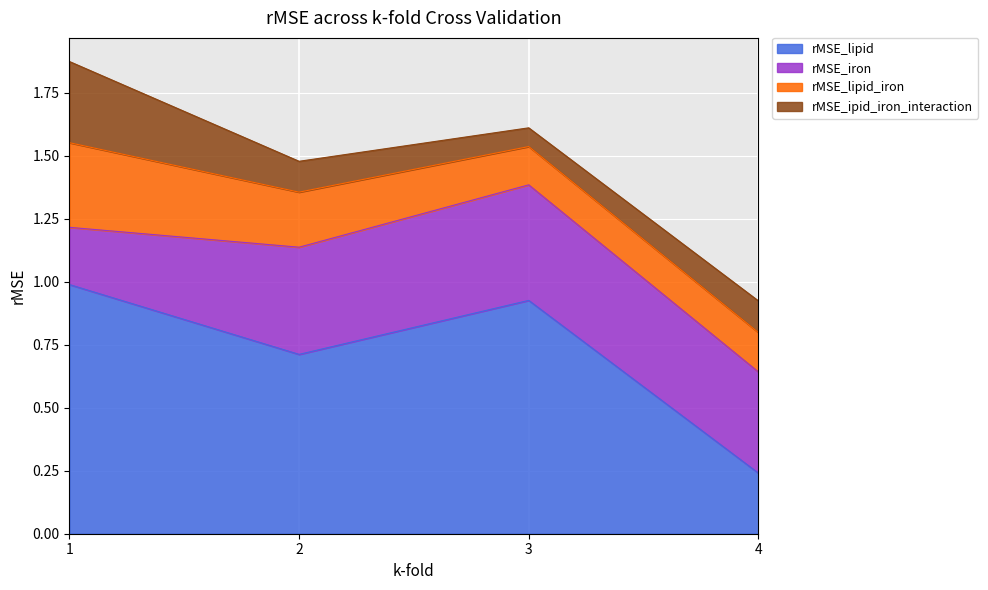

Does the chart display data point markers on the line(s)?

No